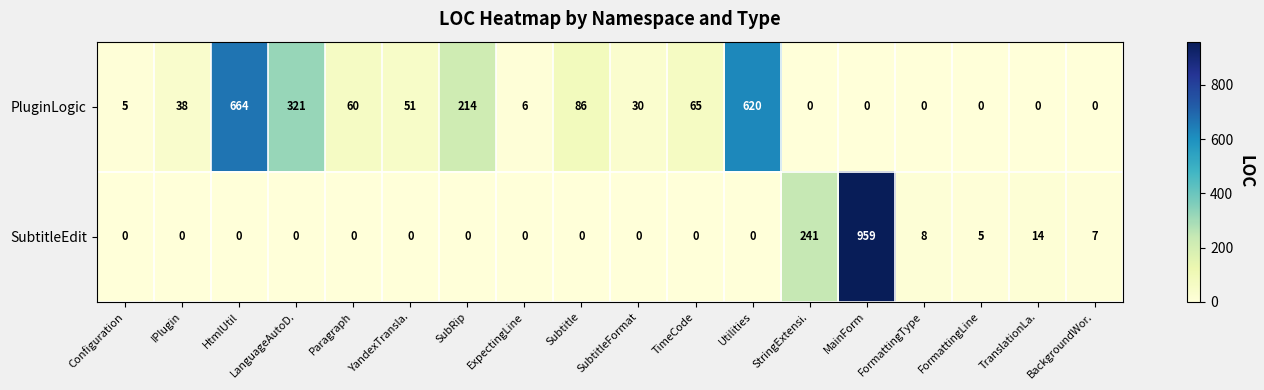

What is the average value of the SubtitleEdit series?

69